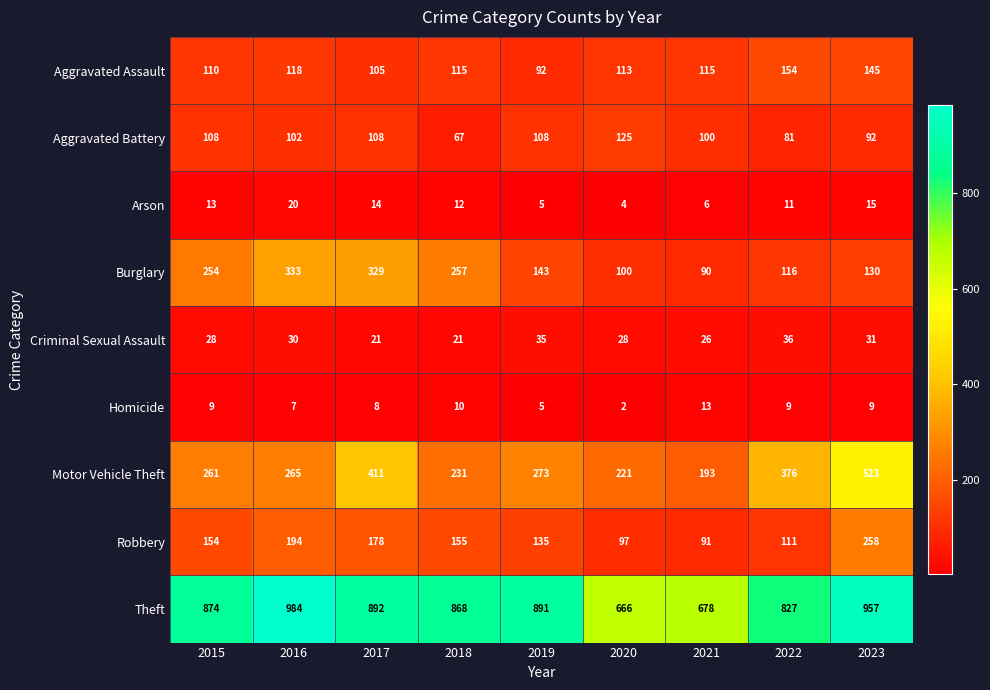

Which category has the highest value across all series?

2016